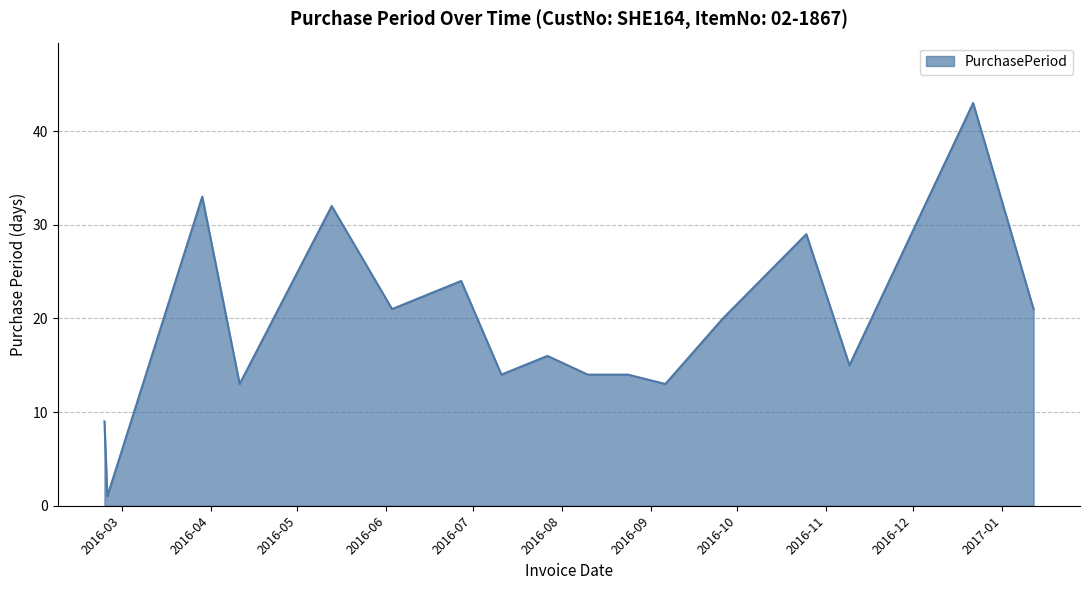

What is the greatest value displayed?

43